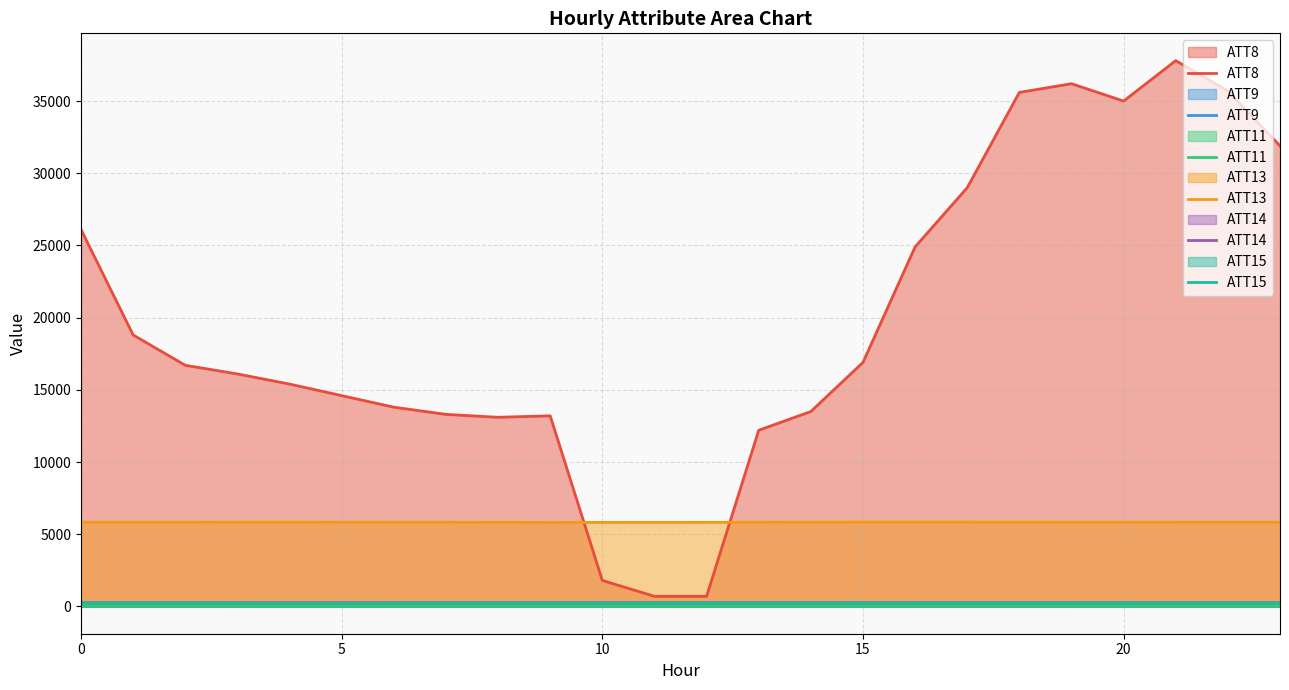

At which label is ATT11 closest to 16?

8